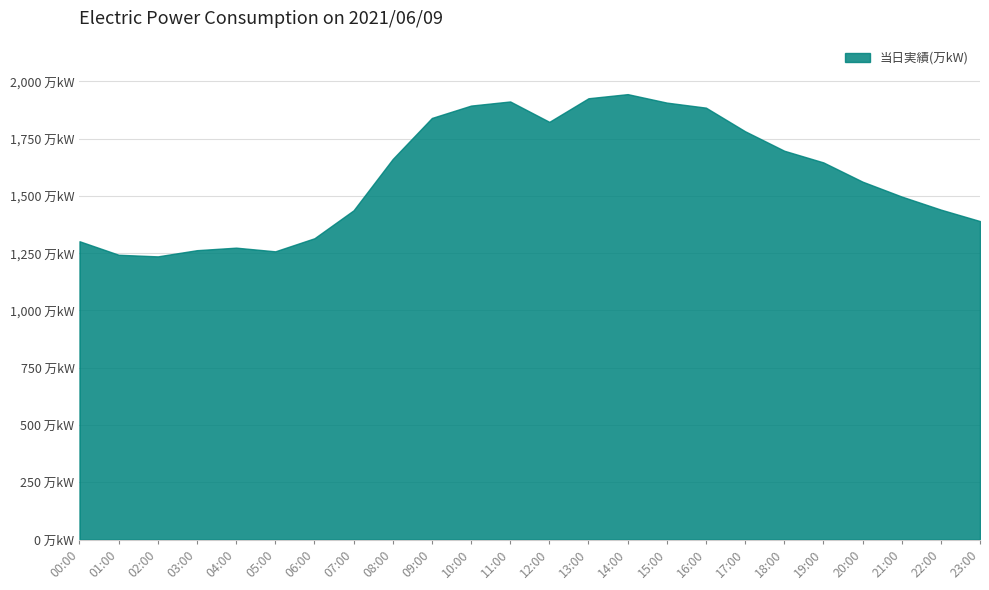

Rank the categories by value from lowest to highest.

02:00, 01:00, 05:00, 03:00, 04:00, 00:00, 06:00, 23:00, 07:00, 22:00, 21:00, 20:00, 19:00, 08:00, 18:00, 17:00, 12:00, 09:00, 16:00, 10:00, 15:00, 11:00, 13:00, 14:00